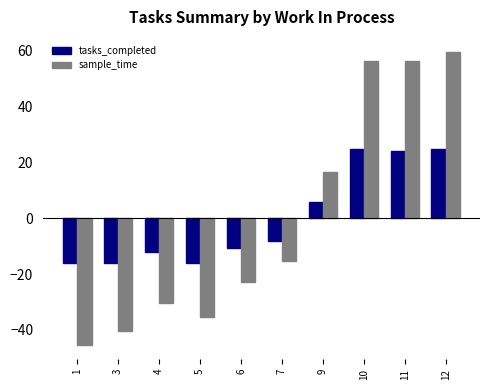

What is the maximum value shown in the chart?

59.7